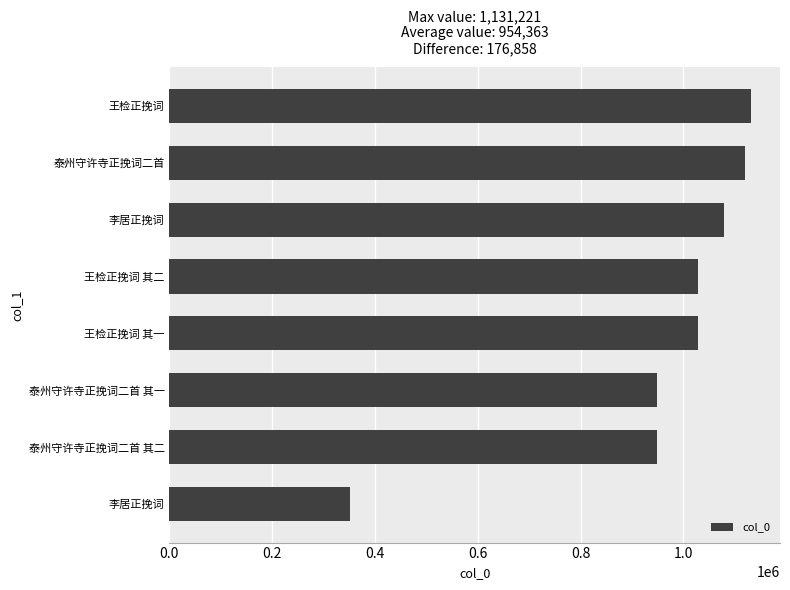

Are the bars horizontal?

Yes